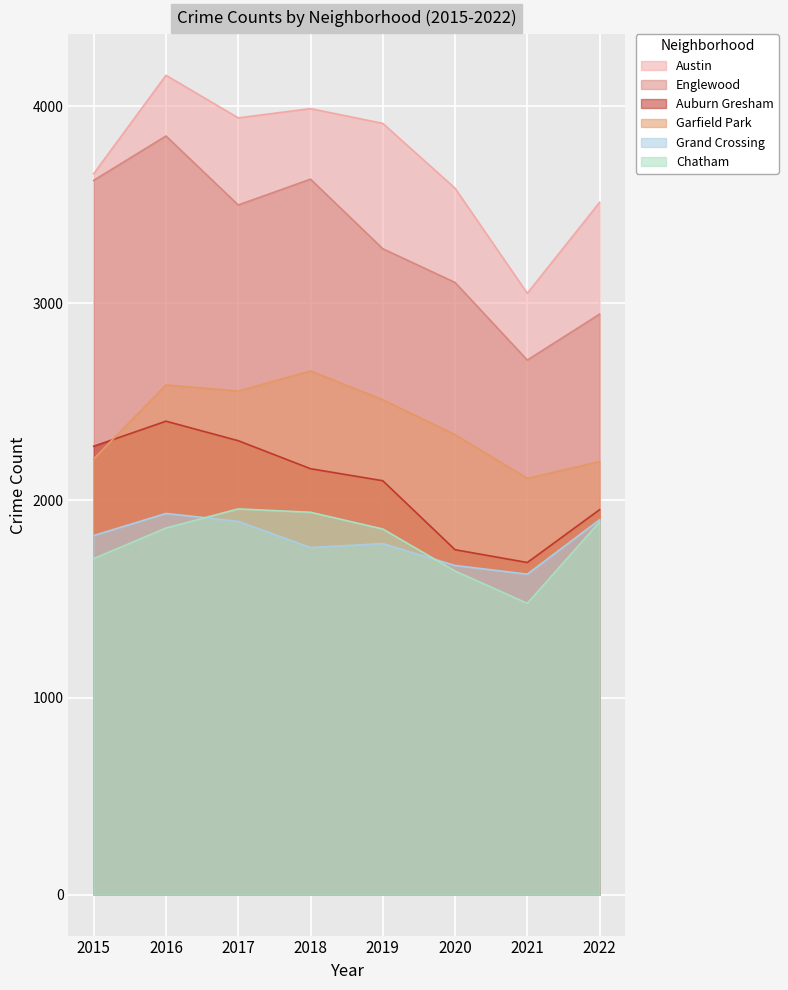

At how many categories does at least one series exceed 2405?

8